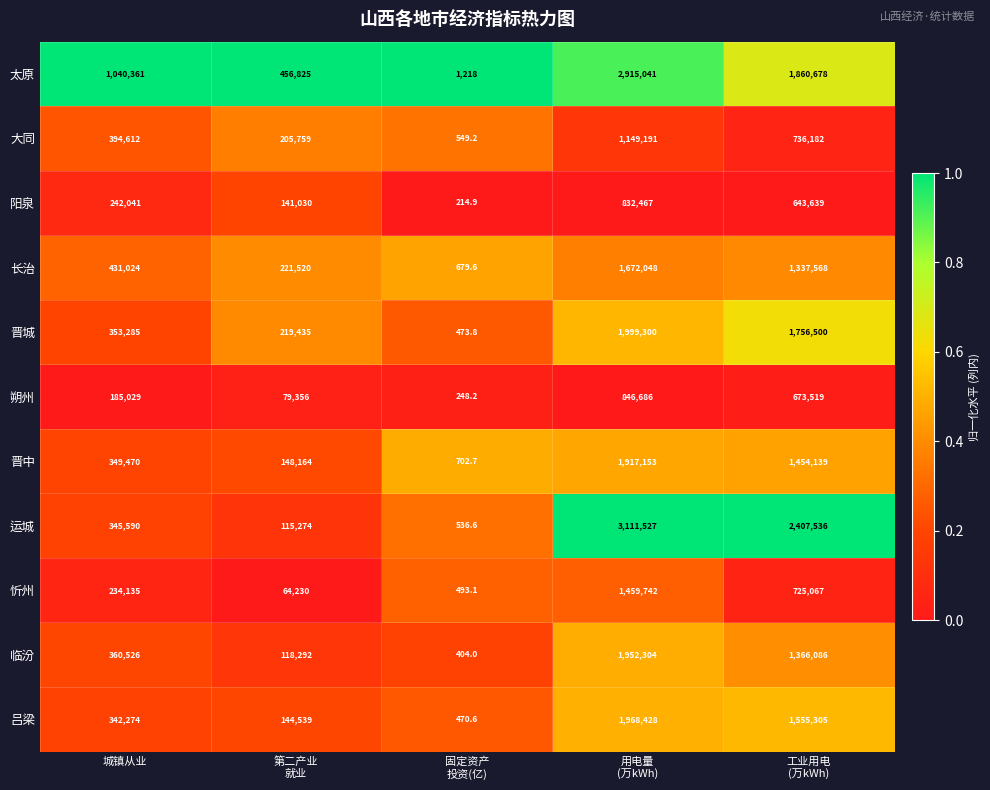

What is the minimum value shown in the chart?

214.9